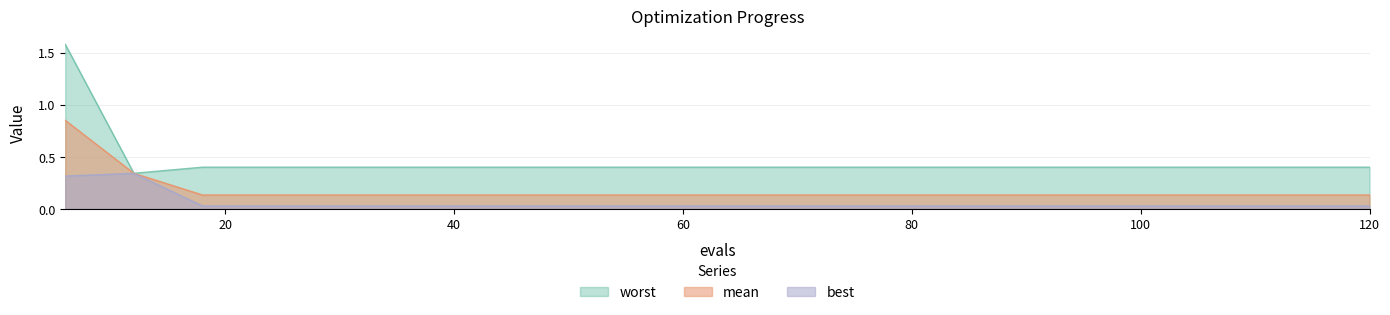

At which category is the sum across all series the highest?

6